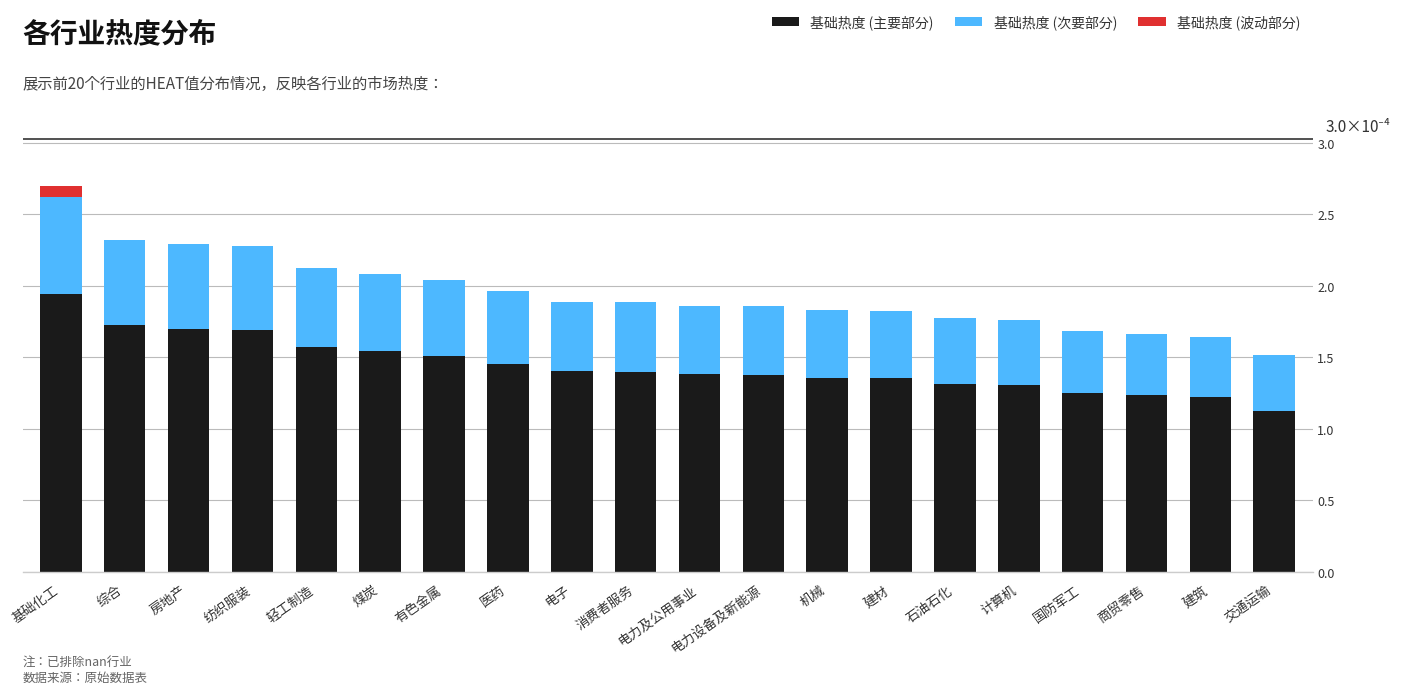

Which category has the highest value in the 基础热度 (主要部分) series?

基础化工